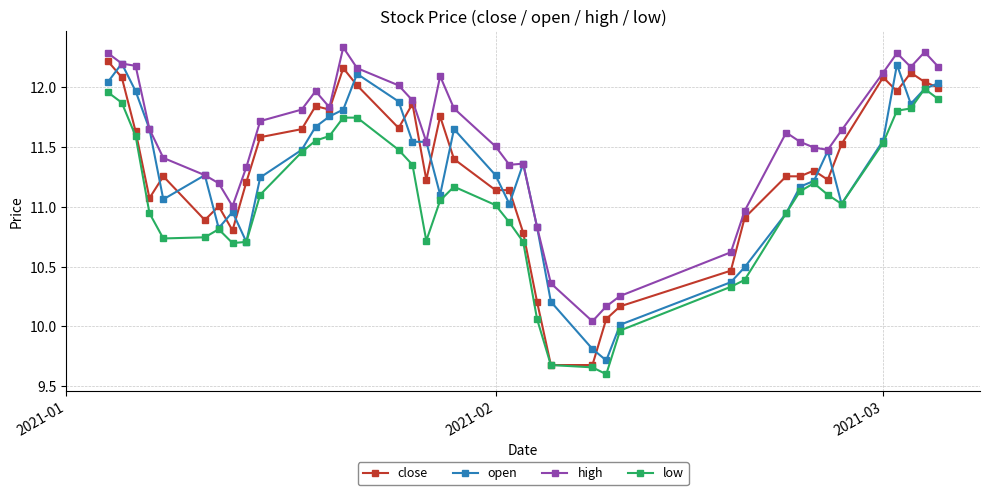

What is the difference between the second highest and minimum values in the open series?

2.5